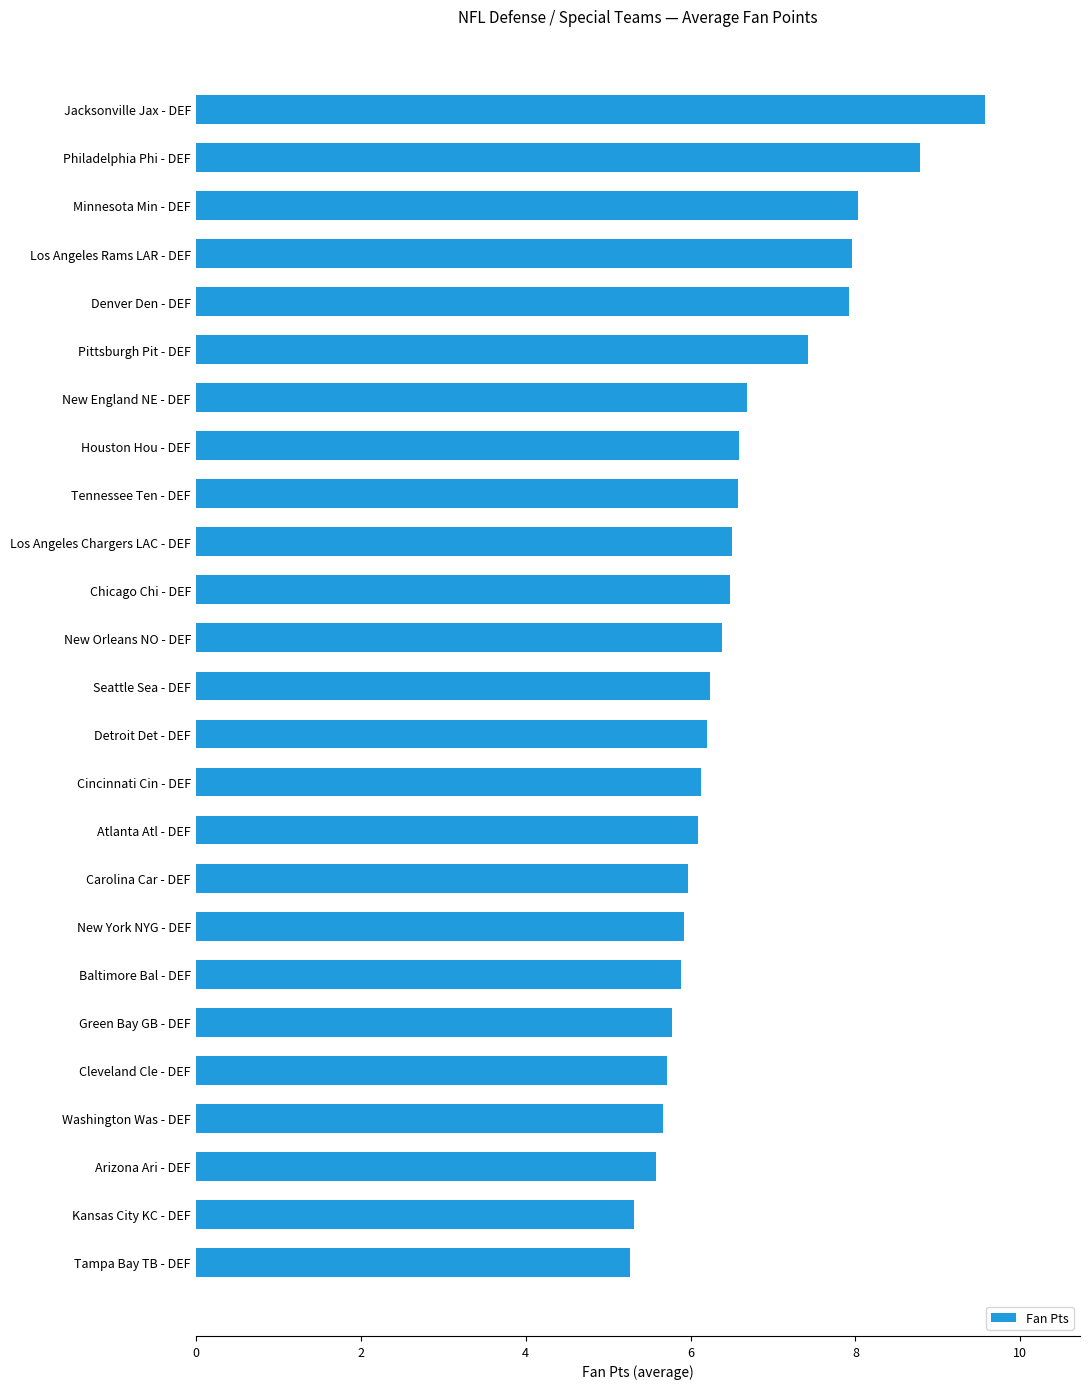

Are the bars horizontal?

Yes